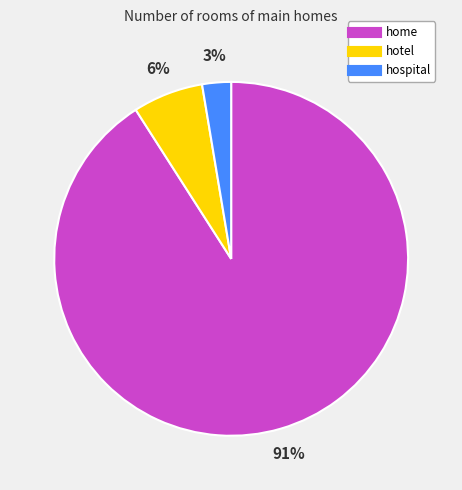

How many segments does this pie chart have?

3